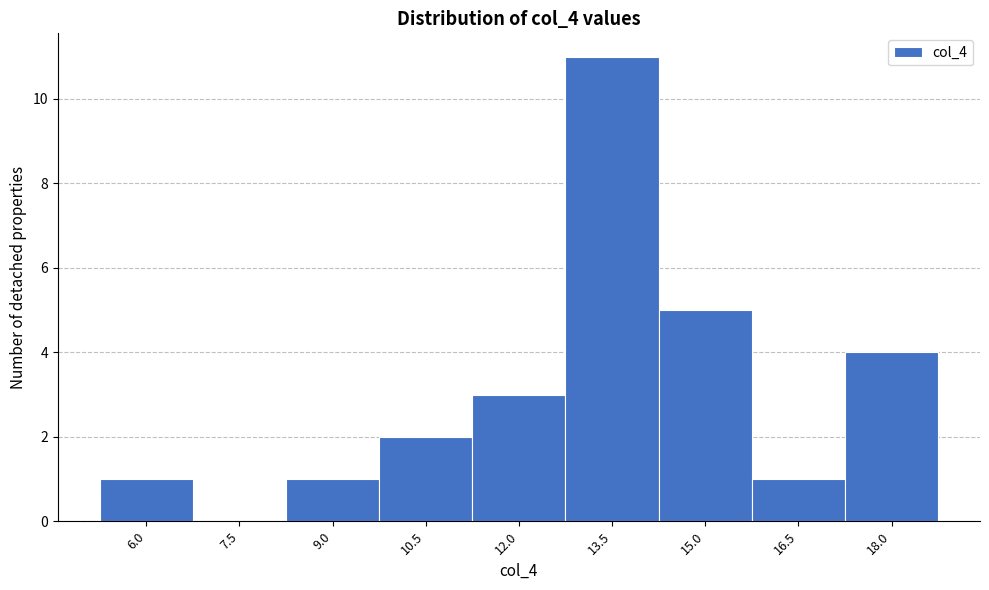

Reading right to left, list all the values displayed in this chart.

18.0=4	16.5=1	15.0=5	13.5=11	12.0=3	10.5=2	9.0=1	7.5=0	6.0=1